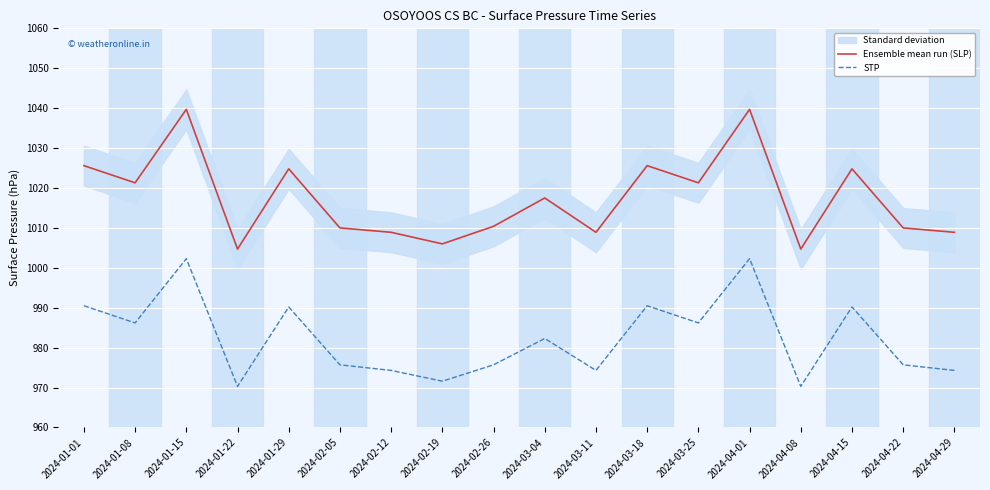

How many interior local valleys does the STP series have?

6